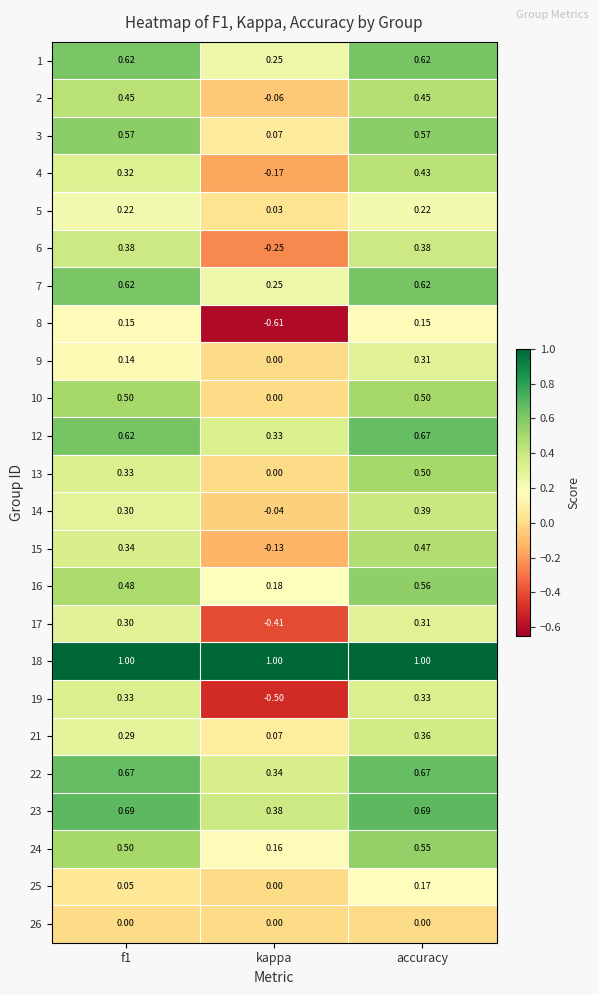

At which category is the sum across all series the highest?

accuracy